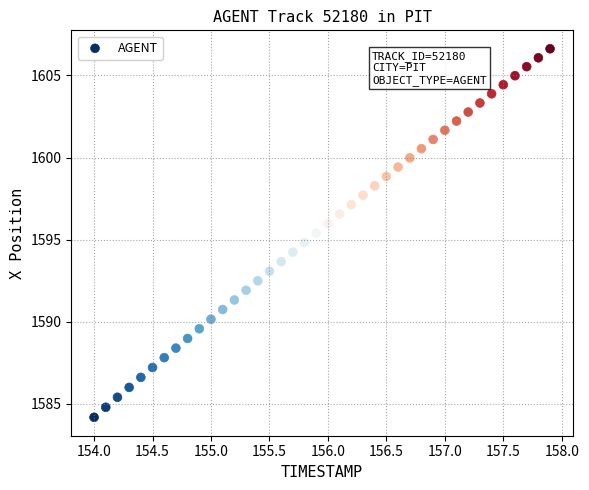

What is the range of Y values (max minus min)?

22.4